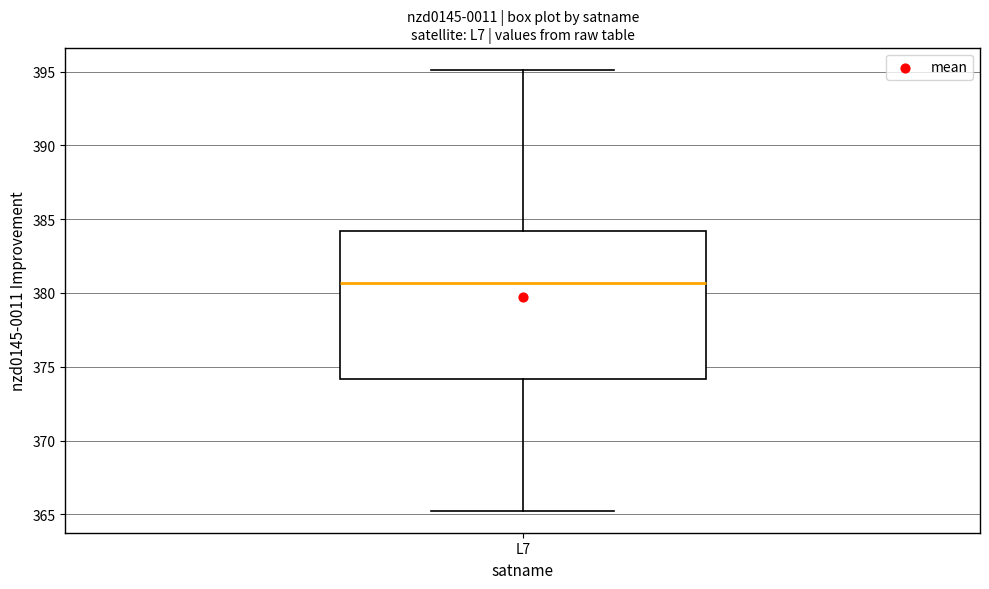

Where does the upper whisker of the box for L7 end on the y-axis? The values are not printed on the chart, so give them approximately, as read against the axis.

395.0